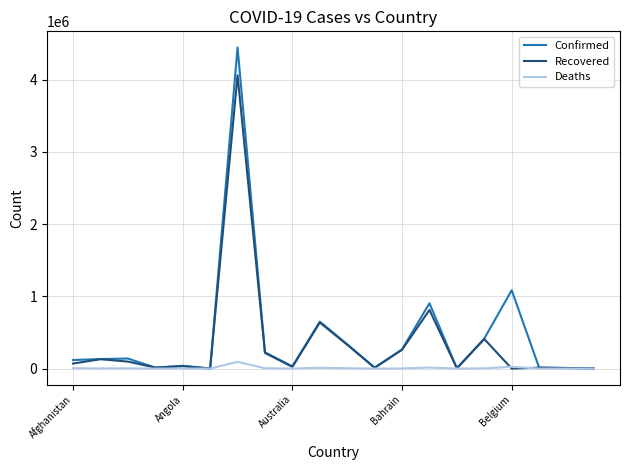

Rank the series by their maximum value, from highest to lowest.

Confirmed, Recovered, Deaths